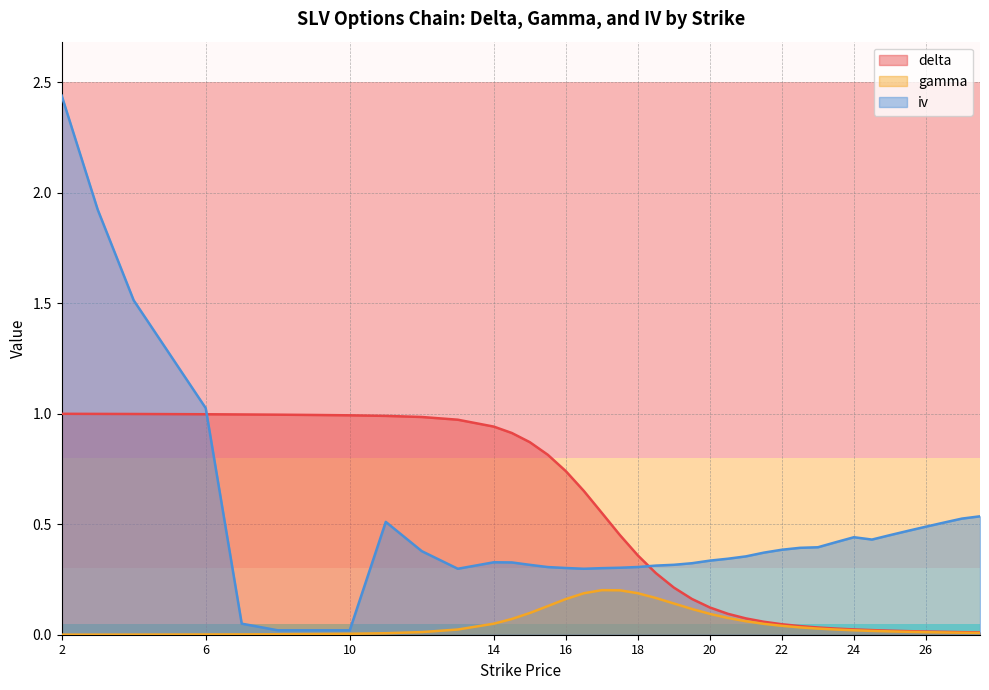

At which category does the chart reach its minimum across all series?

2